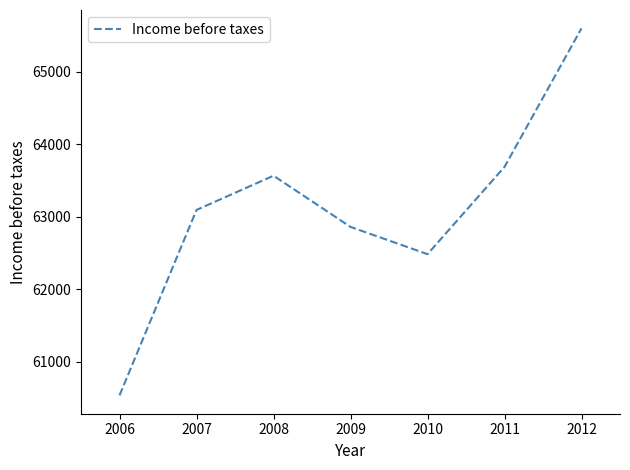

Rank the categories by value from lowest to highest.

2006, 2010, 2009, 2007, 2008, 2011, 2012